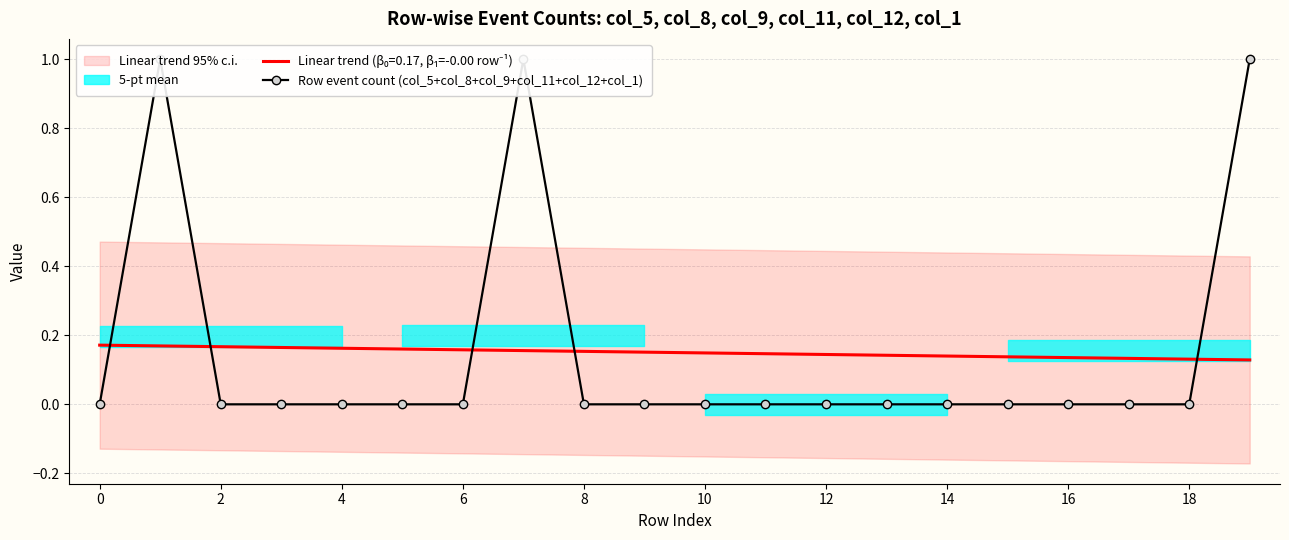

What is the sum of all values?

3